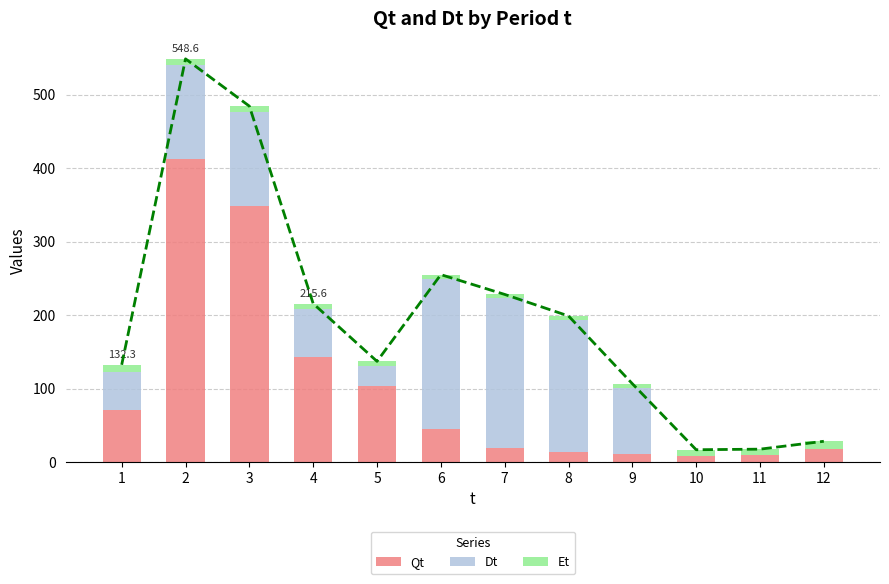

True or false: Qt has a value of 10.8 at 9.

True